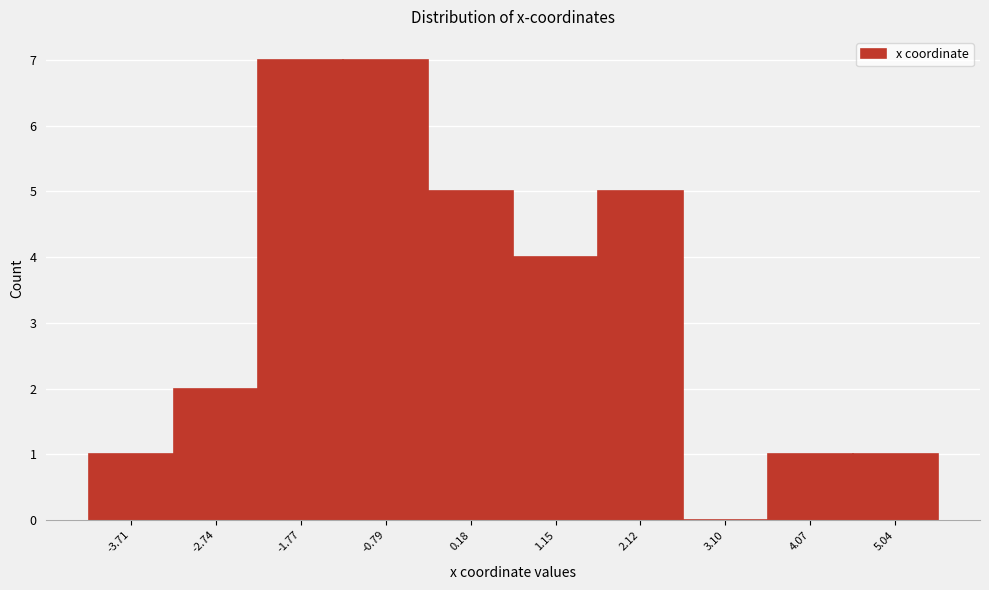

Reading left to right, list every bar in this chart as the range it spans on the x-axis followed by its height. Neither the bar edges nor the heights are printed on the chart, so give them approximately, as read against the axes.

-4.2 to -3.2: 1
-3.2 to -2.3: 2
-2.3 to -1.3: 7
-1.3 to -0.3: 7
-0.3 to 0.7: 5
0.7 to 1.6: 4
1.6 to 2.6: 5
2.6 to 3.6: 0
3.6 to 4.6: 1
4.6 to 5.5: 1